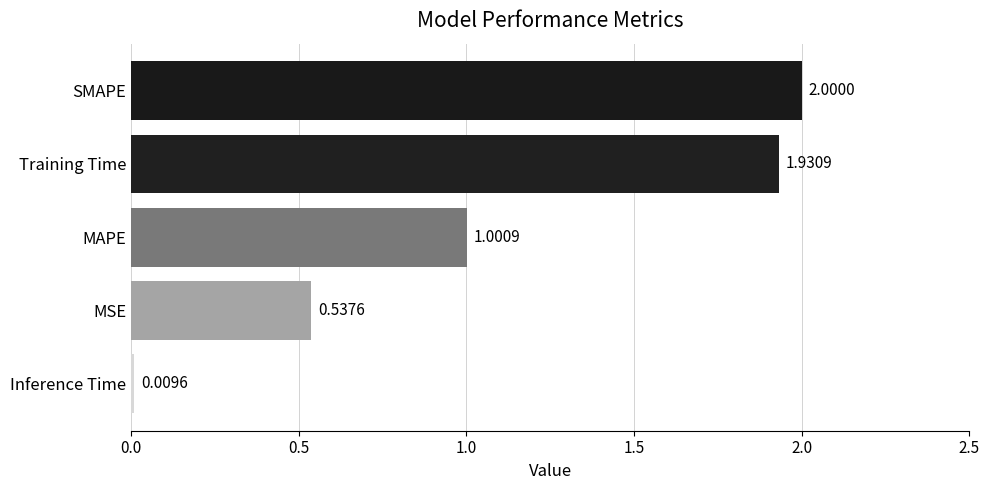

Which has a higher value, MAPE or MSE?

MAPE